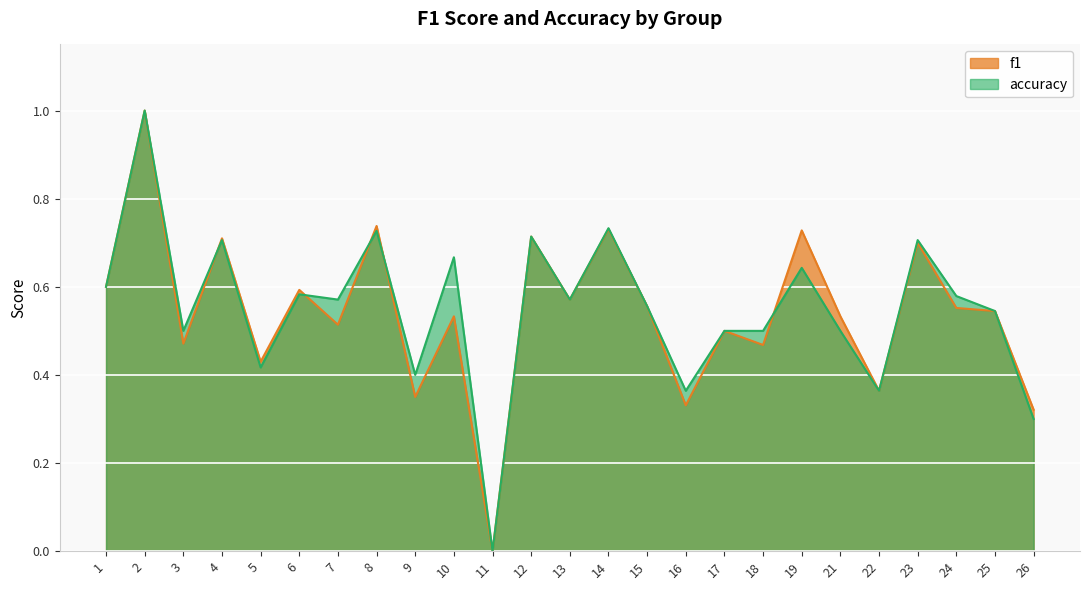

Rank the categories by accuracy value from lowest to highest.

11, 26, 16, 22, 9, 5, 3, 17, 18, 21, 25, 15, 7, 13, 24, 6, 1, 19, 10, 4, 23, 12, 8, 14, 2